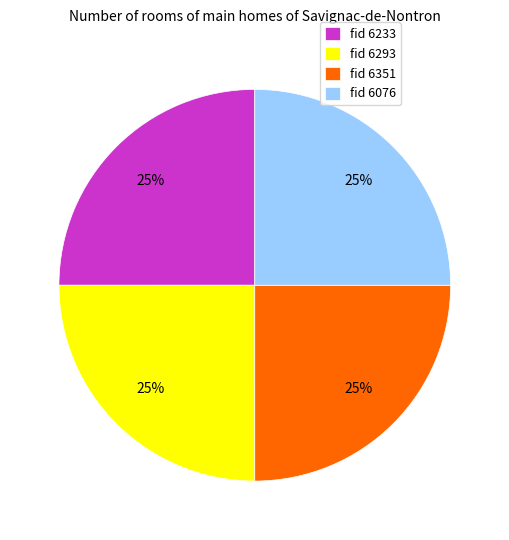

True or false: fid 6293 accounts for 31% of the total.

False